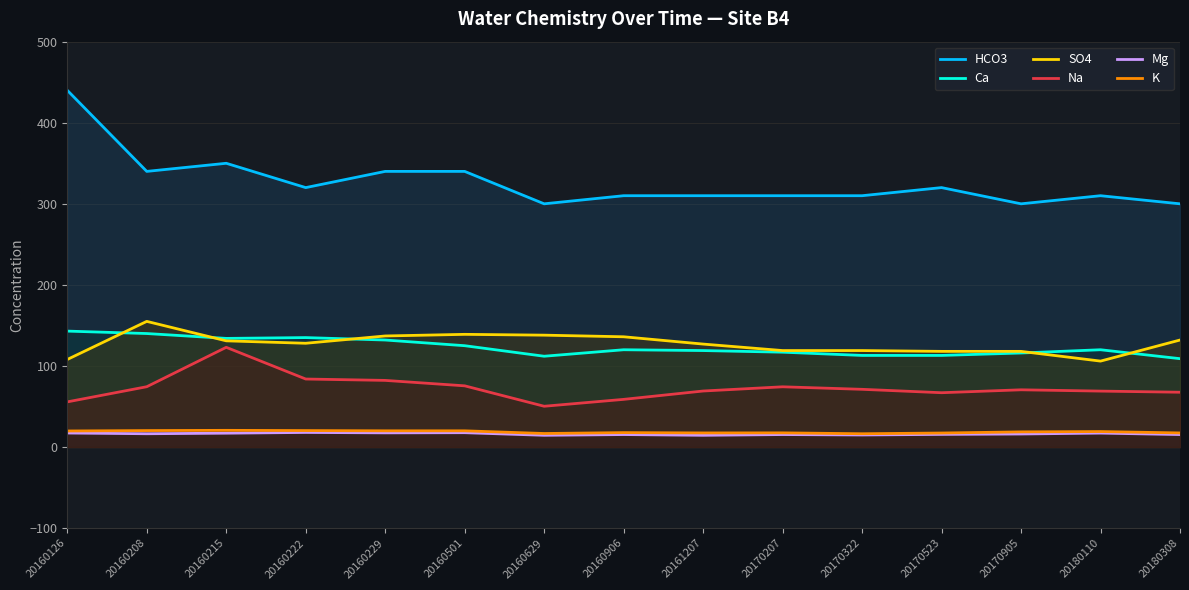

What are all the series names shown in the legend?

HCO3, Ca, SO4, Na, Mg, K